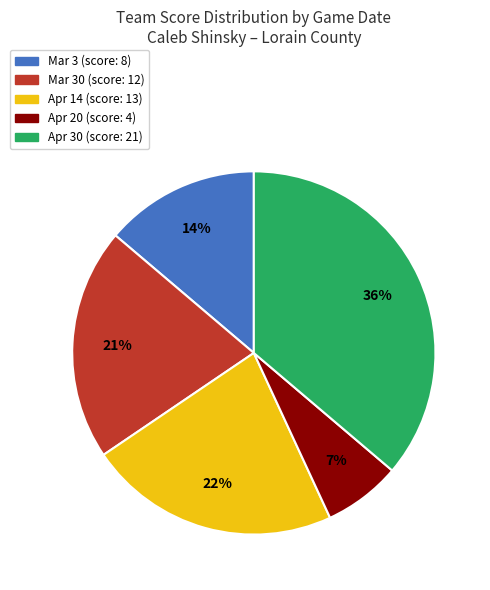

Is there a majority slice in this chart?

No